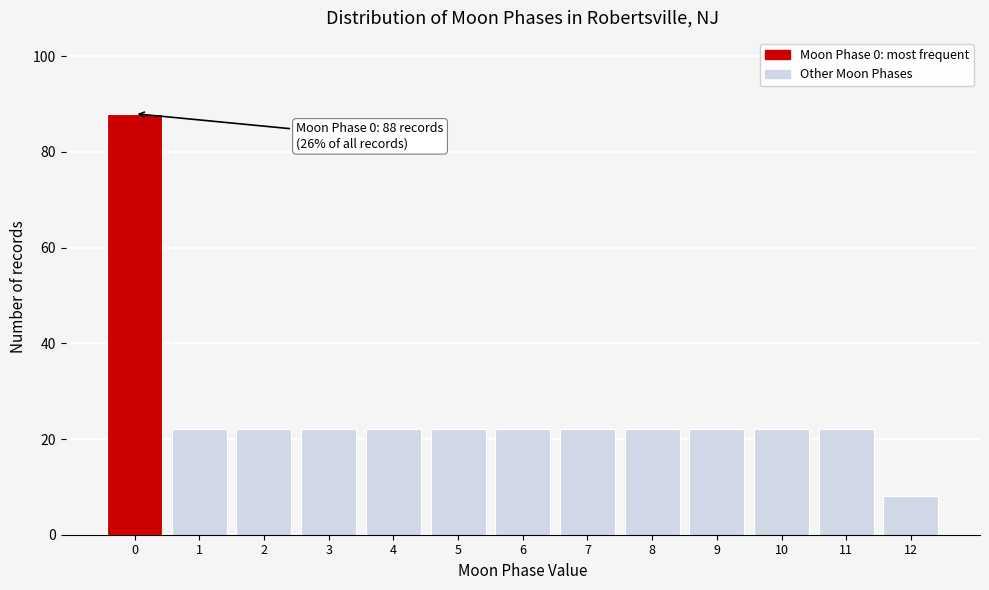

Over which range of the x-axis is the bar tallest?

-0.5 to 0.5